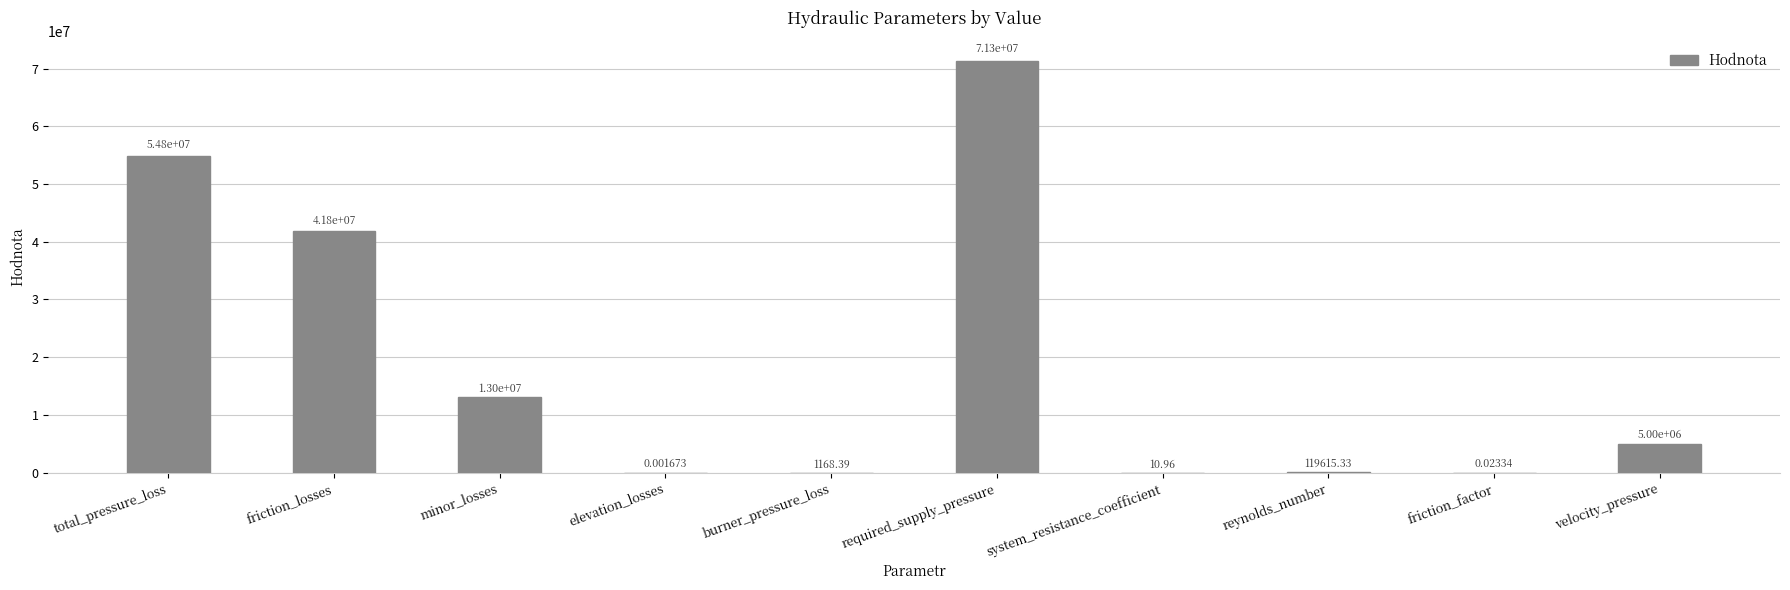

What is the sum of all values?

186008959.3